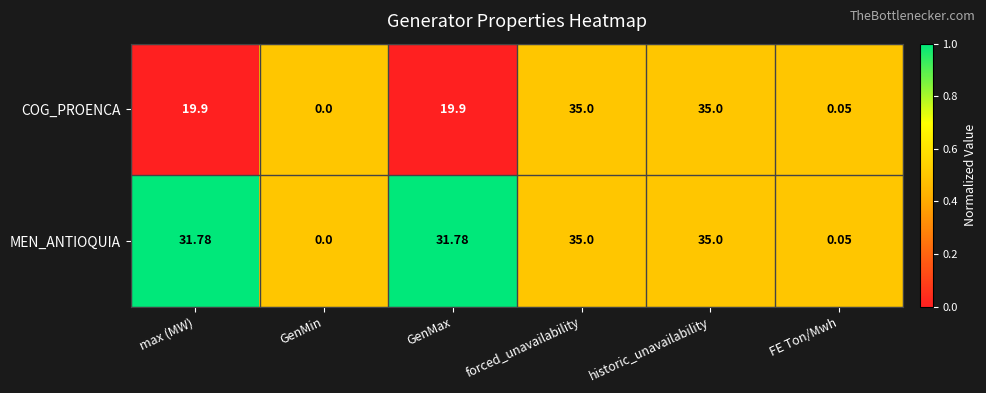

How many series are shown in this chart?

2